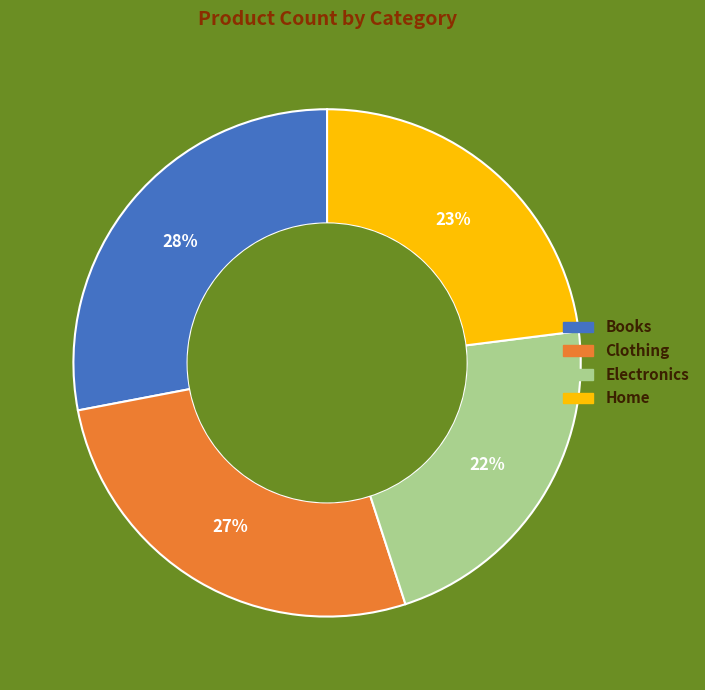

Which slice is the smallest?

Electronics